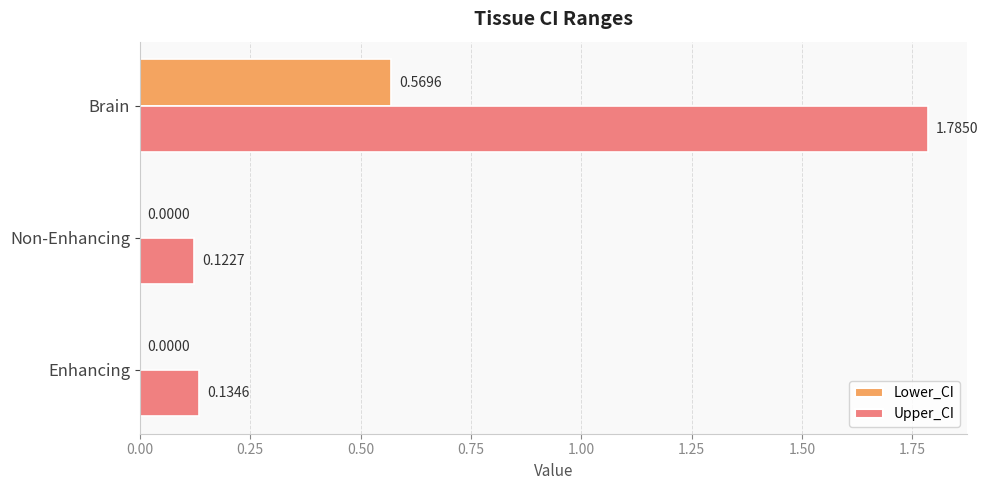

Which category has the highest value in the Upper_CI series?

Brain